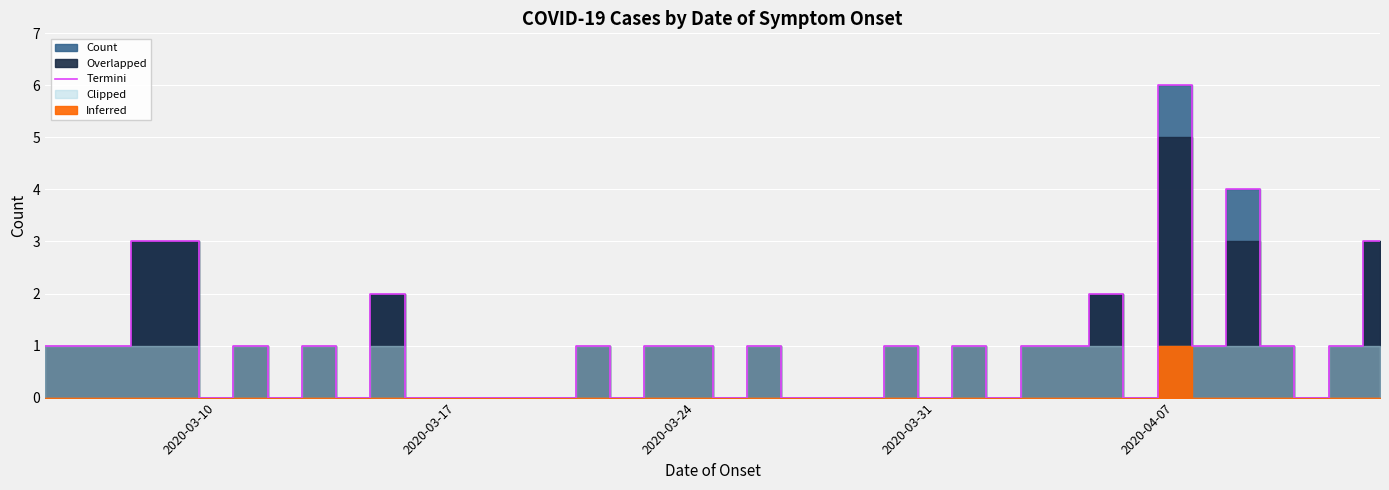

True or false: the data has more than 1 interior local peaks.

True